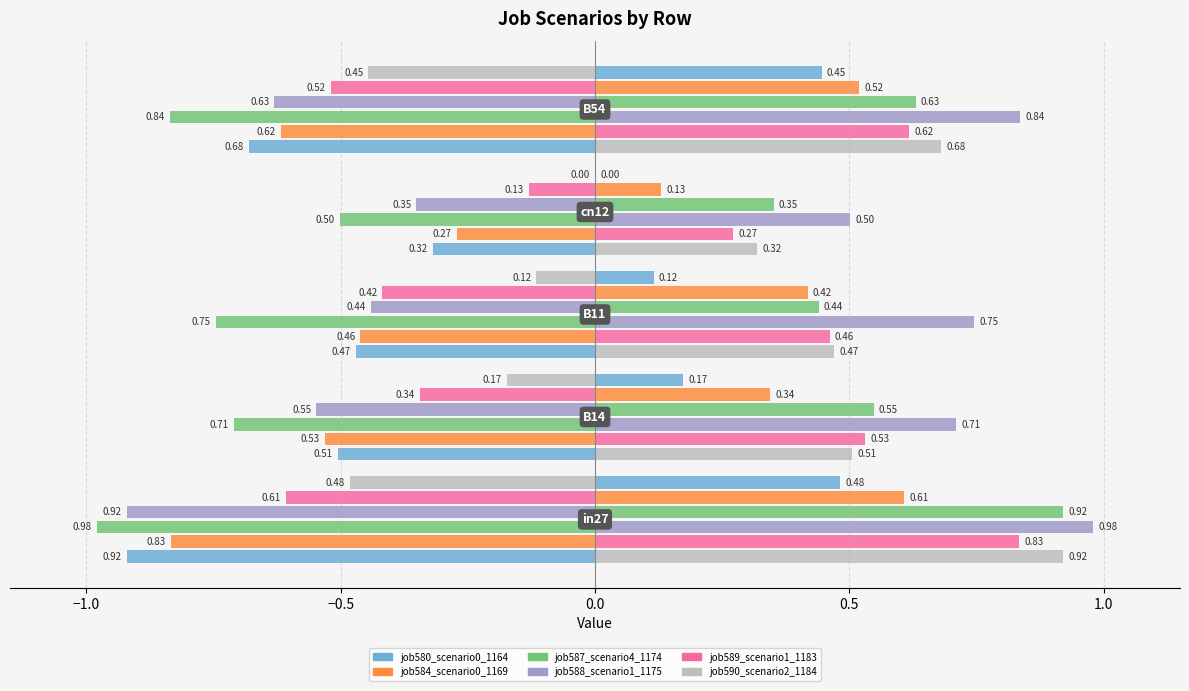

What position from the right is 0.5?

1